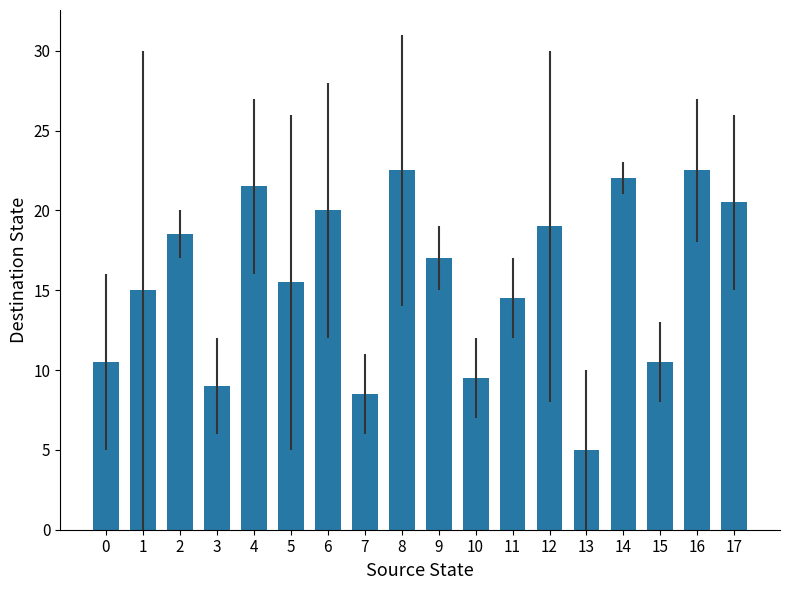

At which label does the data first exceed 17?

2